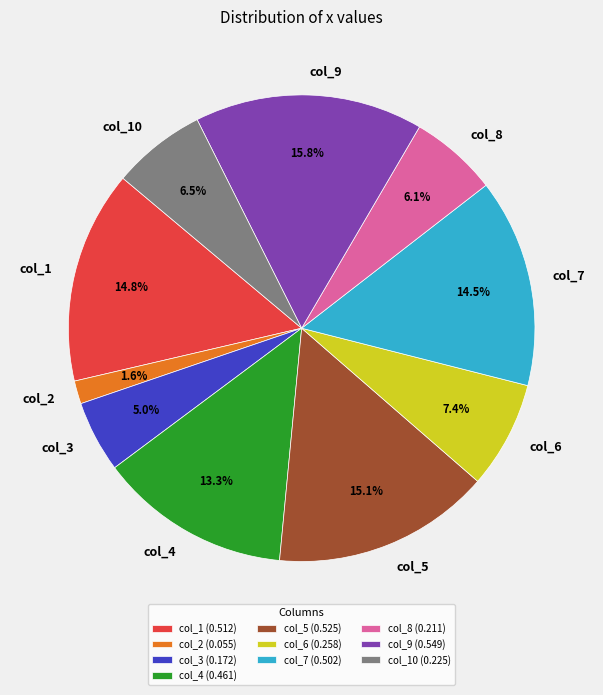

To the nearest percent, what portion does col_5 represent?

15%